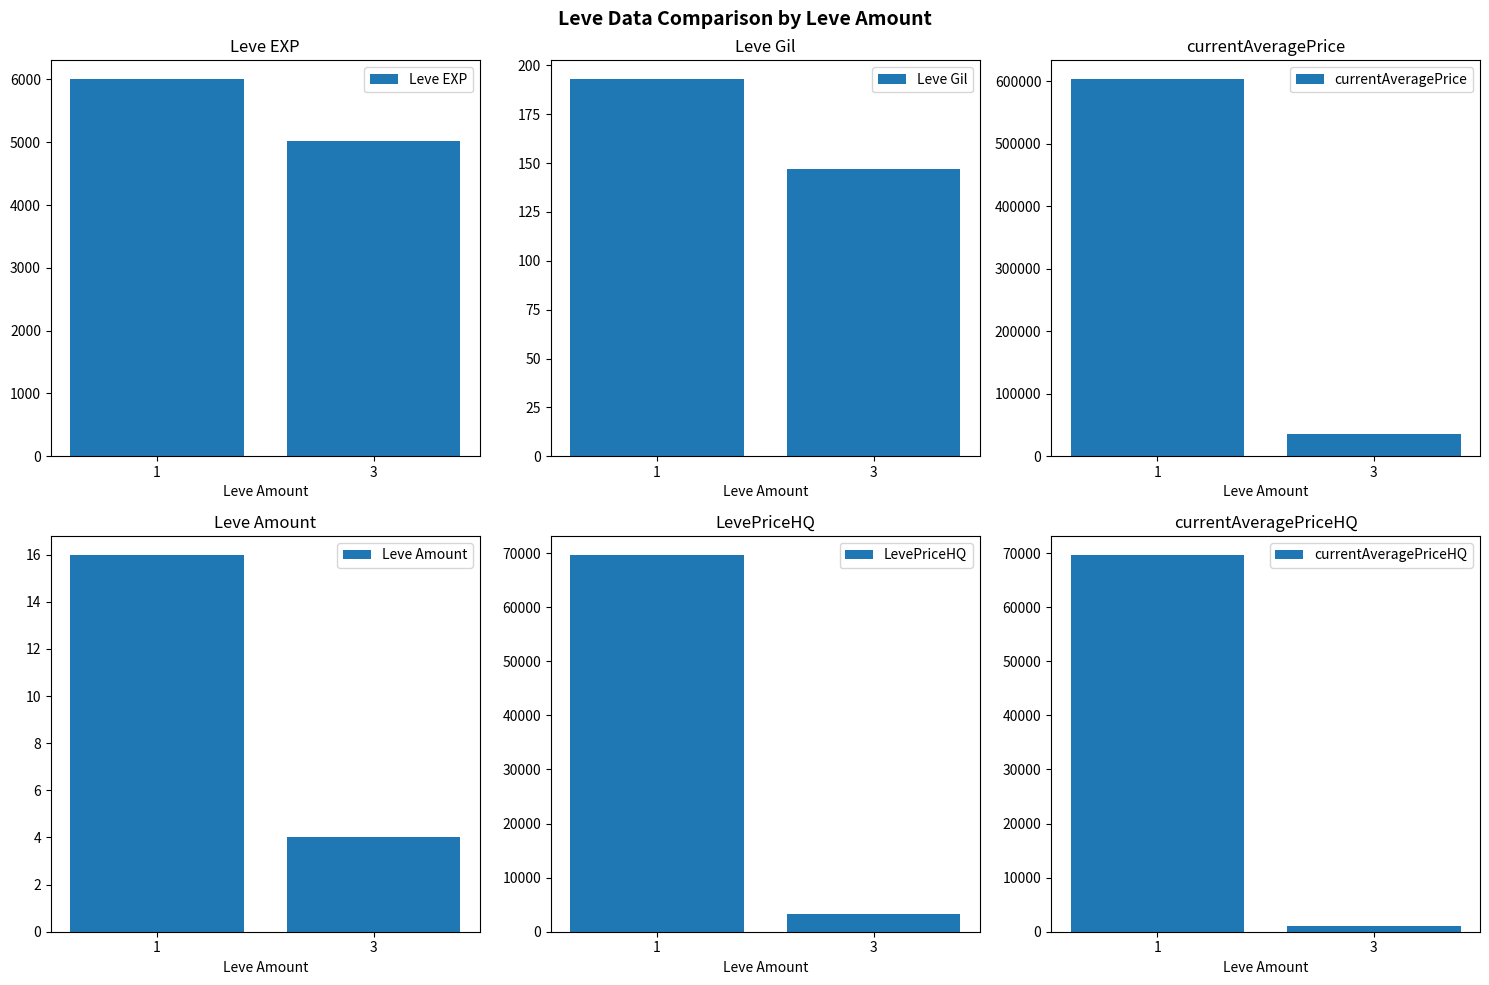

What is the difference between the Leve EXP values at 1 and 3?

980